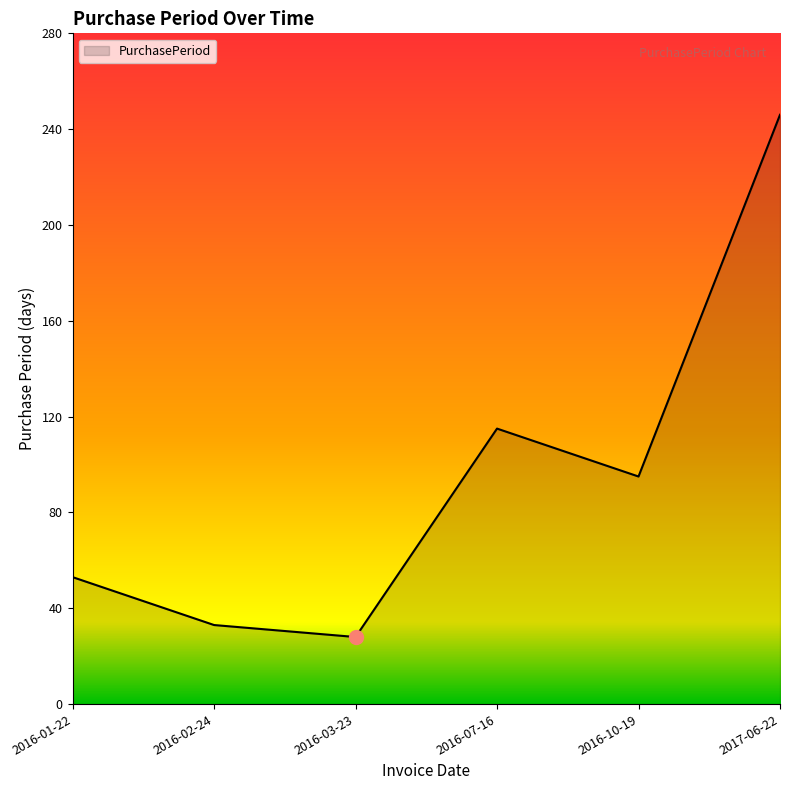

What is the change in value from 2016-01-22 to 2016-02-24?

-20